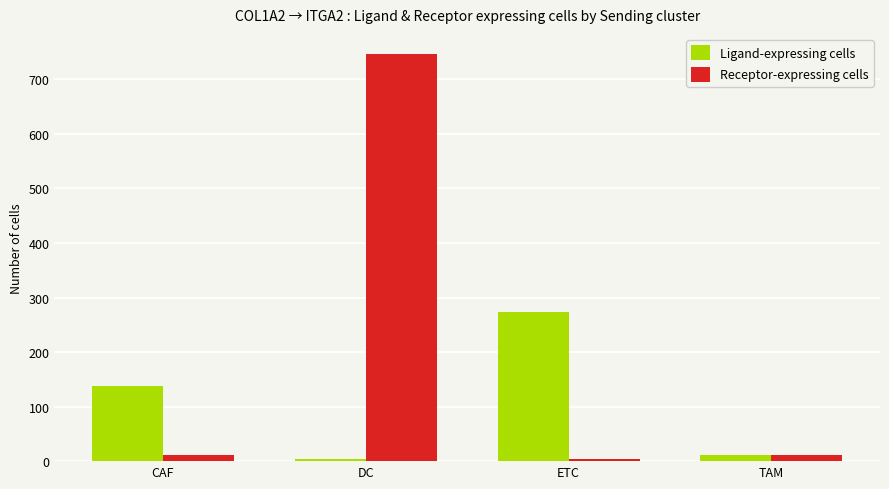

Reading left to right, transcribe all the data shown in this chart.

Ligand-expressing cells: 137	4	273	12
Receptor-expressing cells: 12	746	4	12